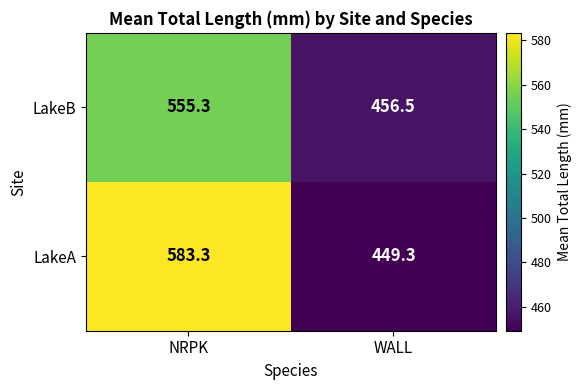

What is the maximum value for LakeB?

555.3